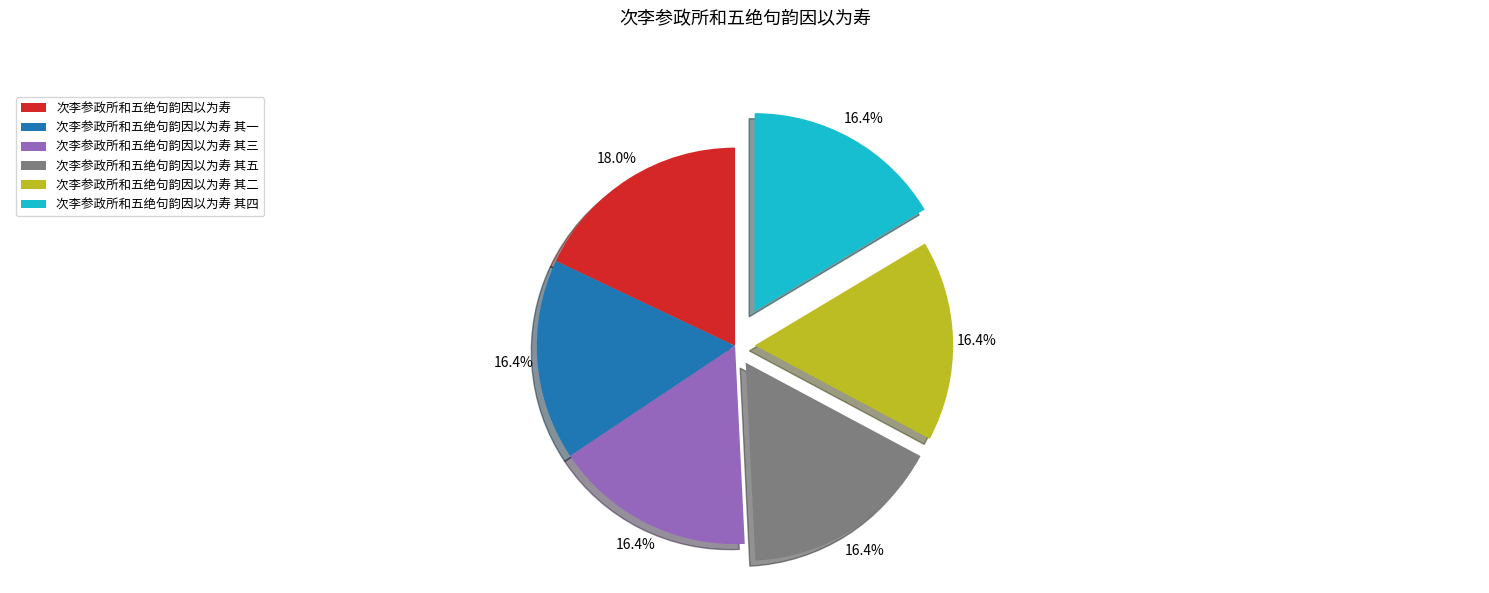

True or false: 次李参政所和五绝句韵因以为寿 其一 accounts for 16% of the total.

True